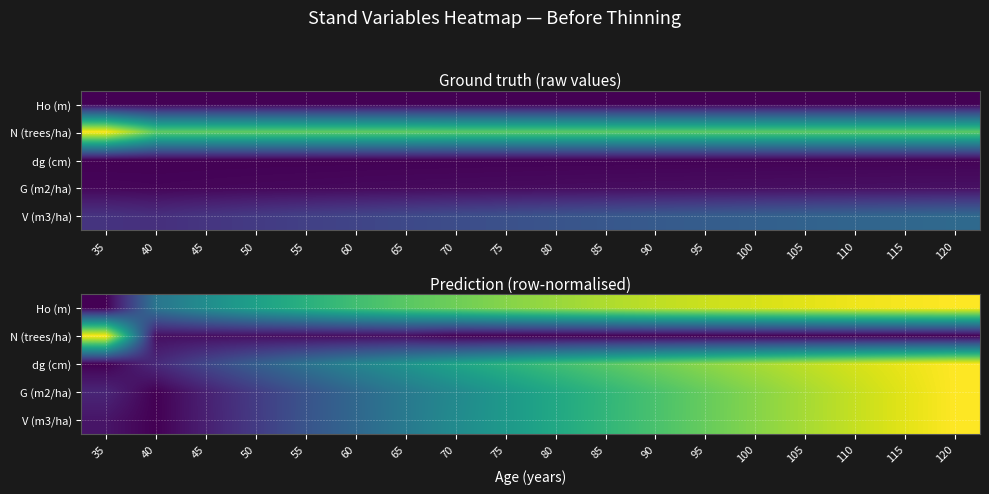

Which label corresponds to the smallest value in the chart?

35